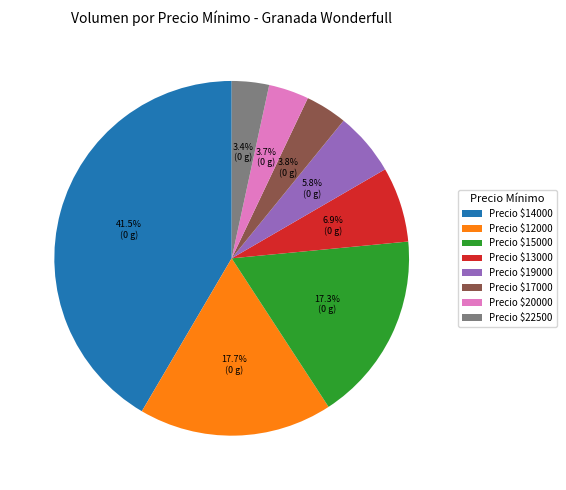

Is Precio $14000 the majority of the pie?

No